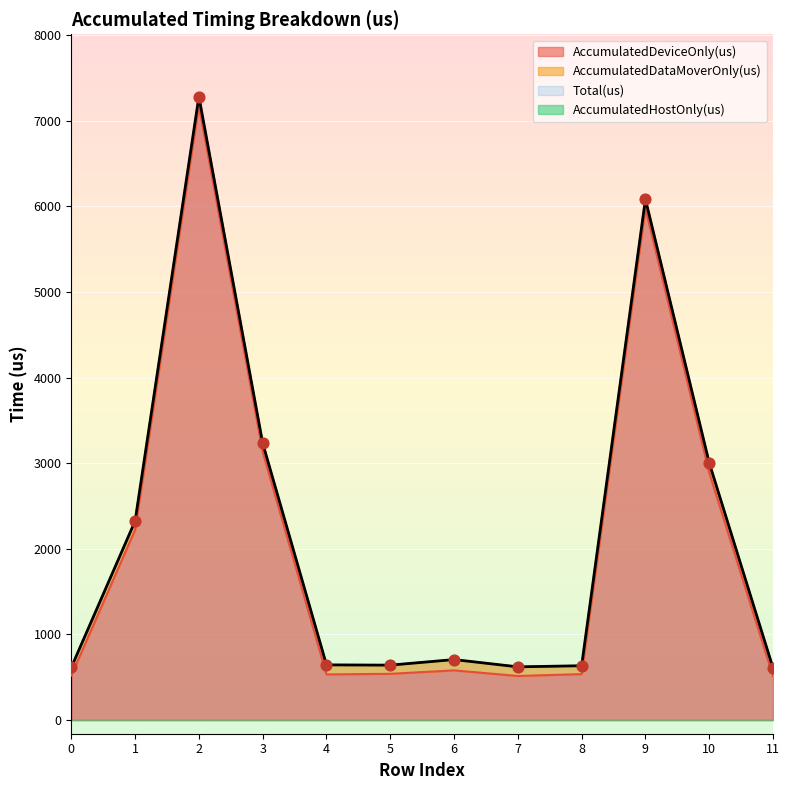

What is the total value across all series at 9?

12061.0